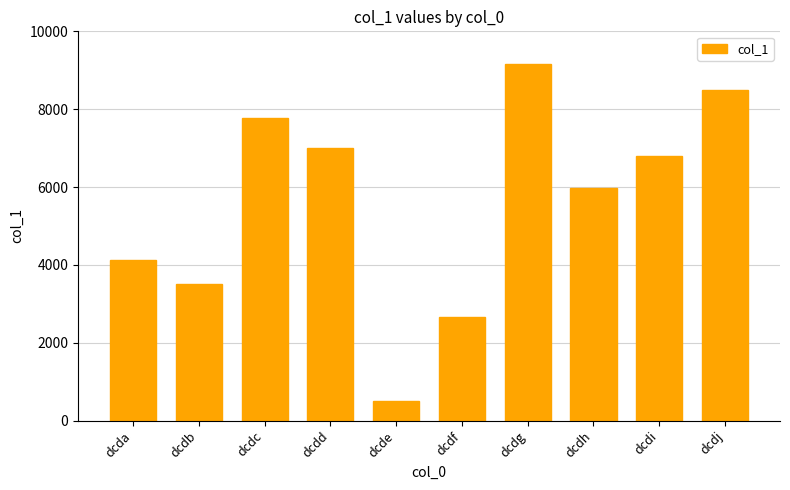

Rank the categories by value from lowest to highest.

dcde, dcdf, dcdb, dcda, dcdh, dcdi, dcdd, dcdc, dcdj, dcdg